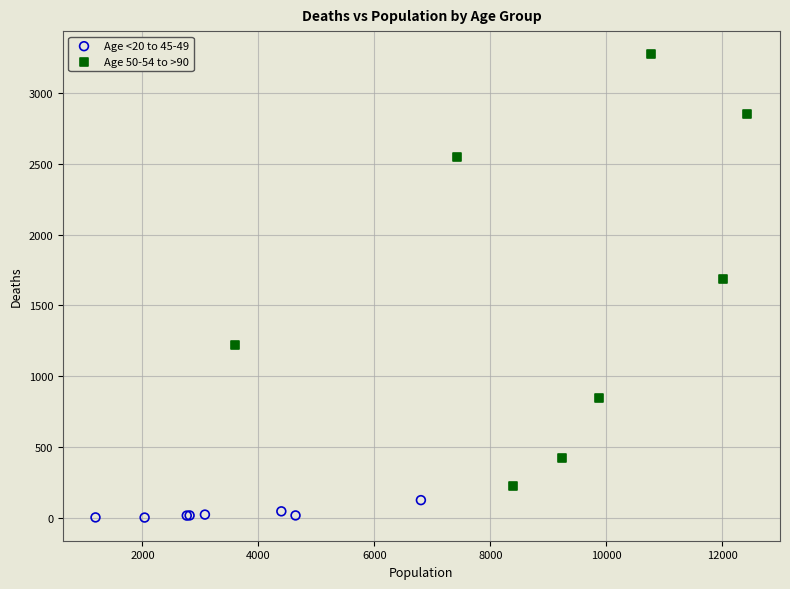

Which series contains the highest Y value?

Age 50-54 to >90